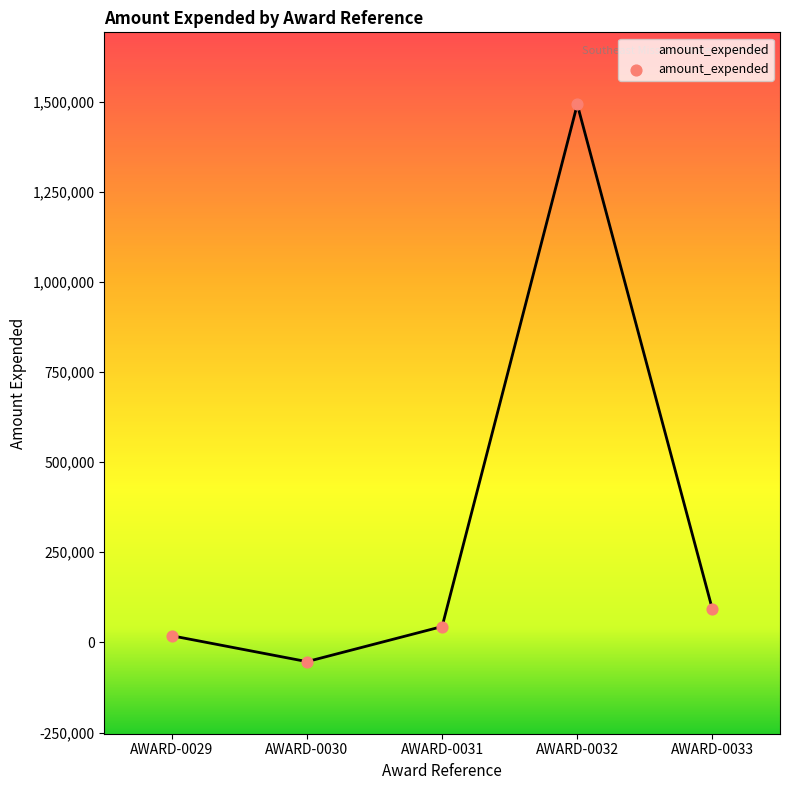

What is the change in value from AWARD-0029 to AWARD-0030?

-71732